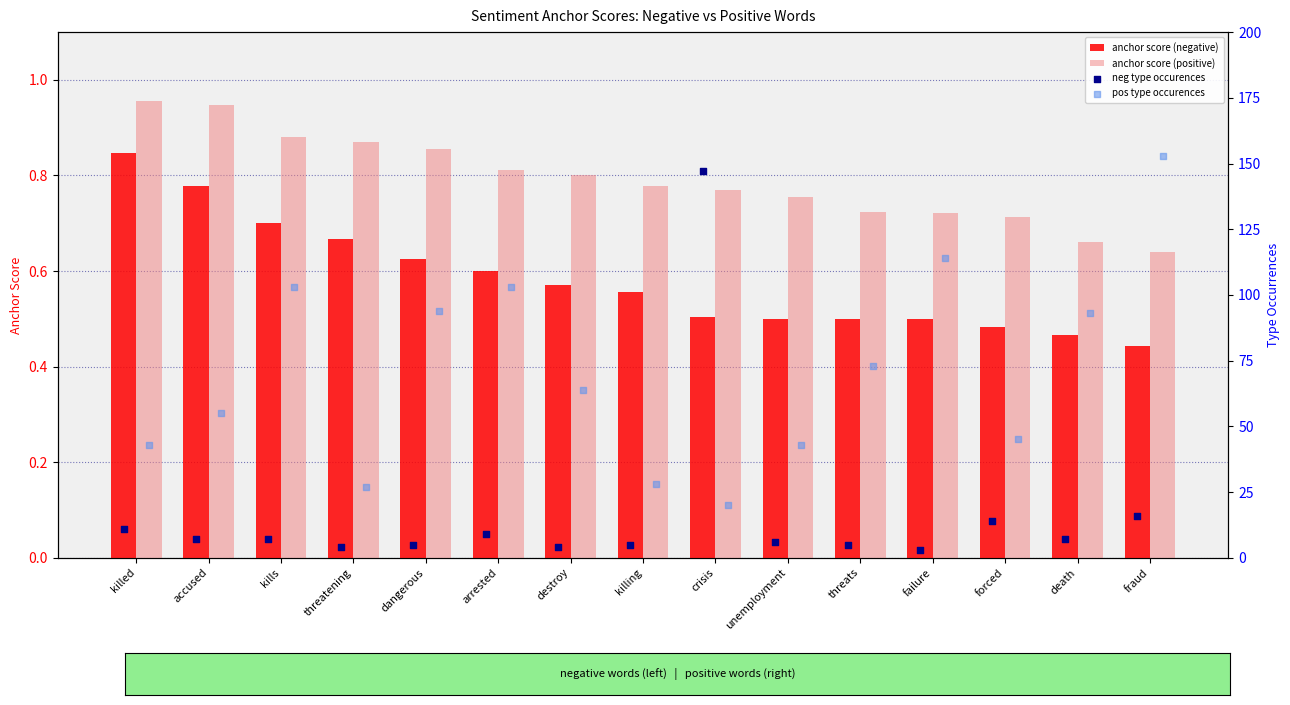

At which label is anchor score (negative) closest to 0?

fraud